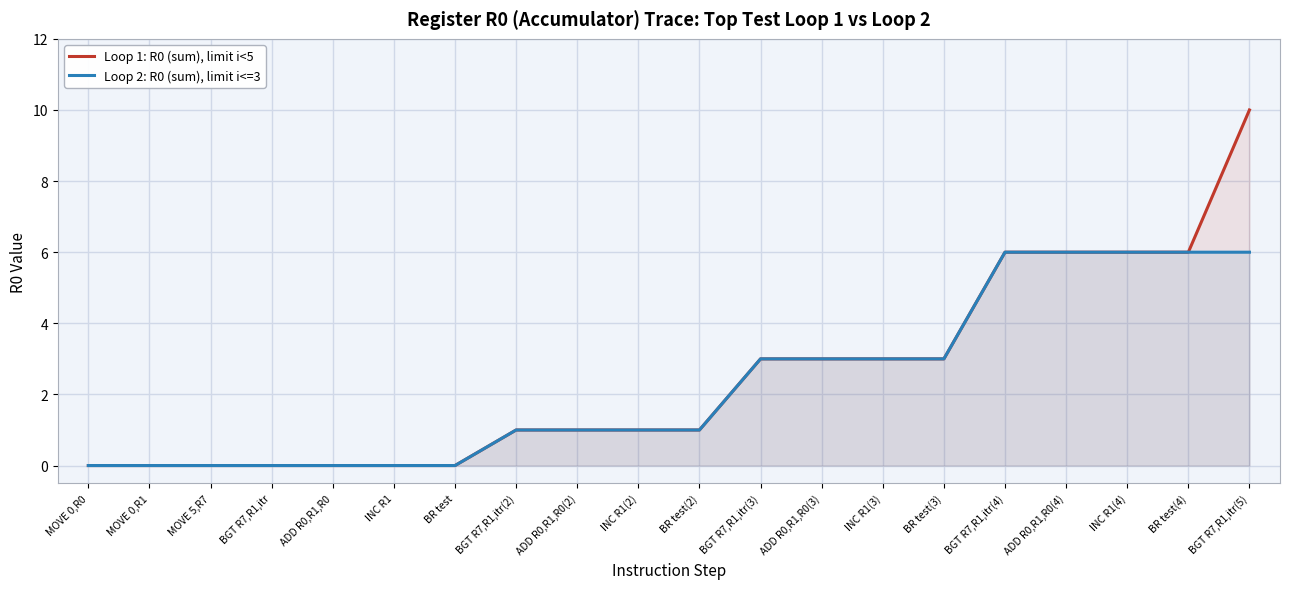

What is the greatest value displayed?

10